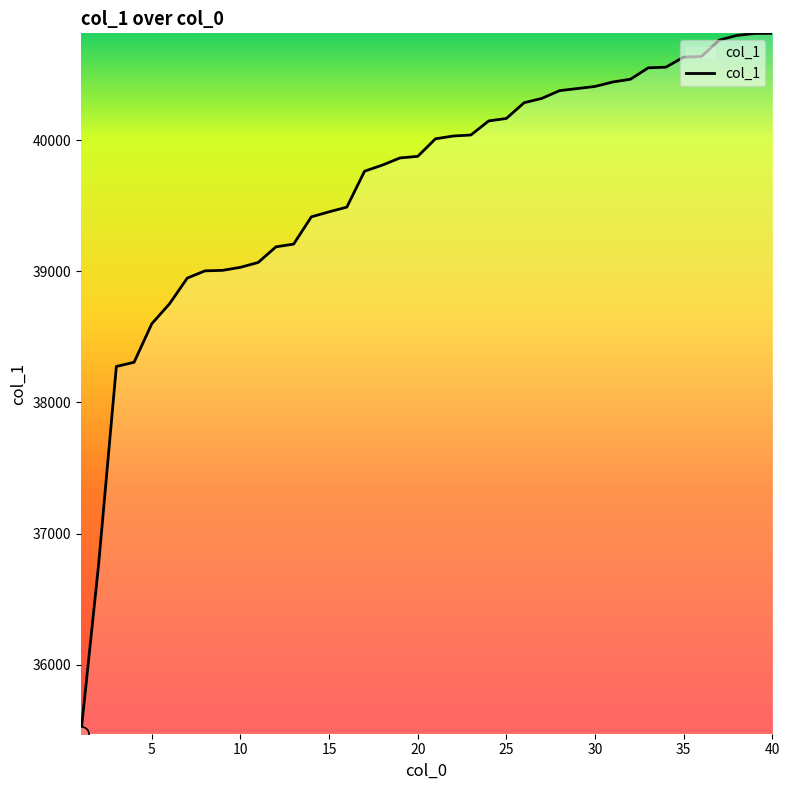

What is the smallest value displayed?

35474